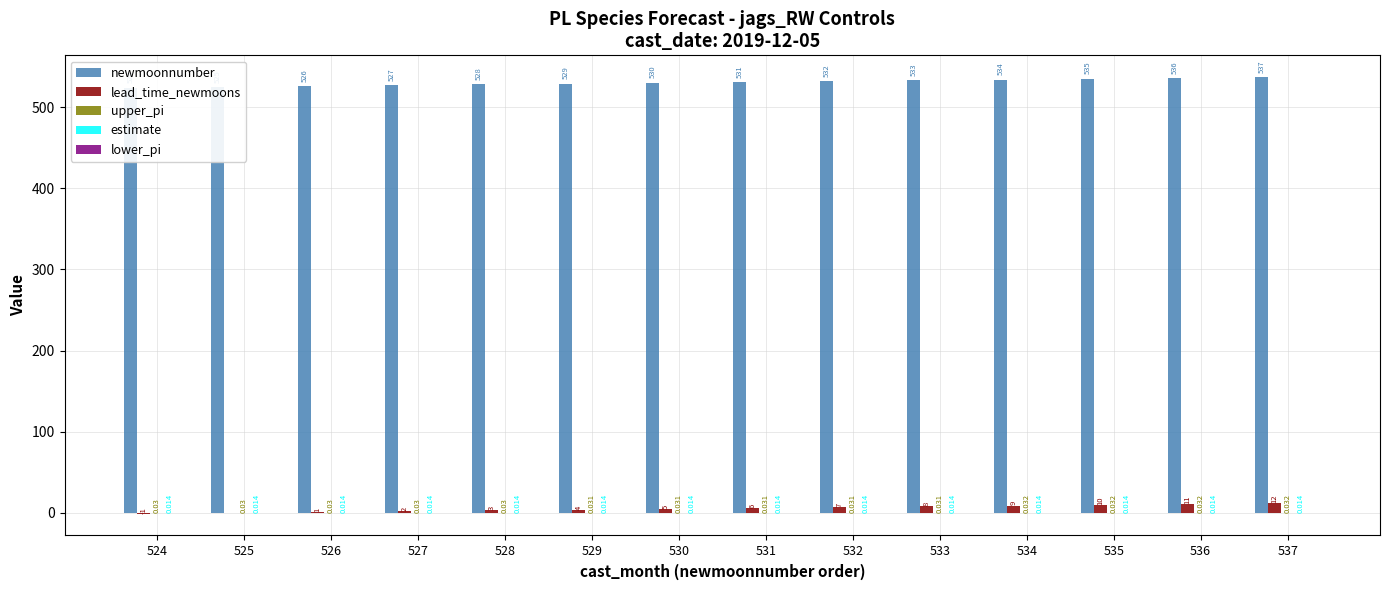

Is it true that upper_pi equals 0.0 at 527?

True